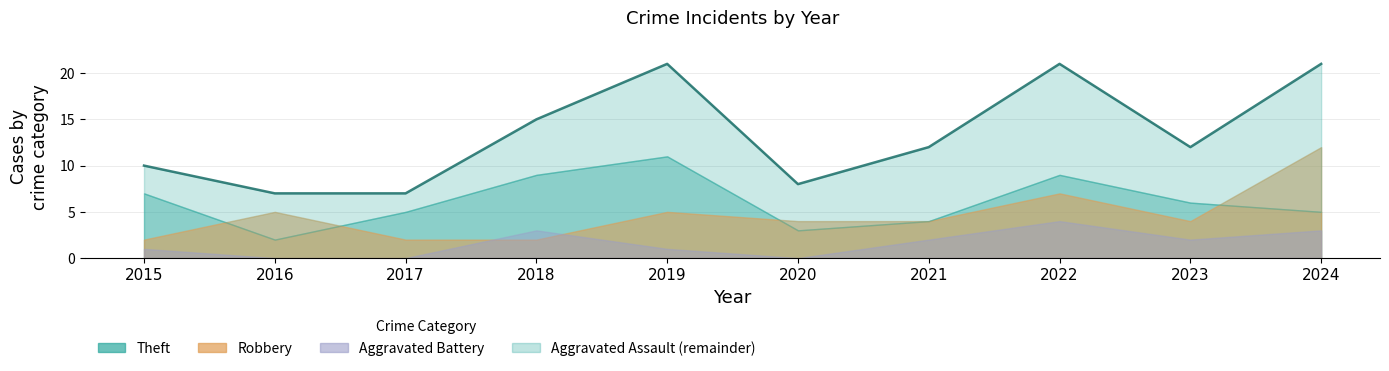

How many points are higher than both their immediate neighbors (excluding endpoints)?

2